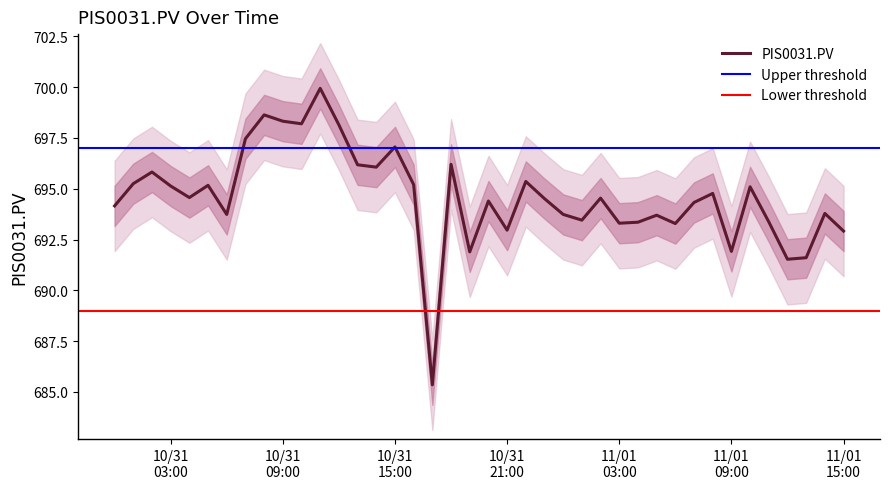

At which category does the chart reach its minimum across all series?

10/31/2017 17:00